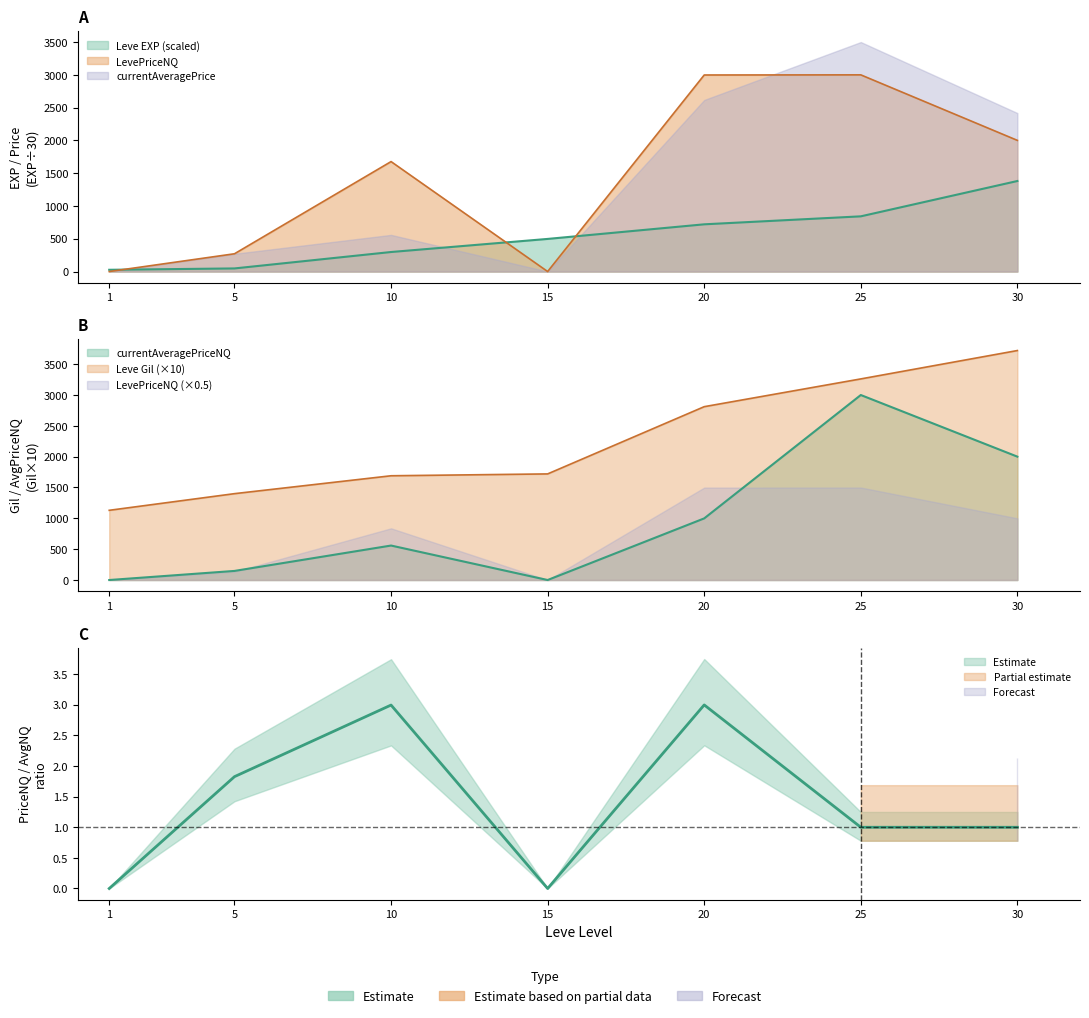

The value of LevePriceNQ at 10 is 806.2. True or false?

False